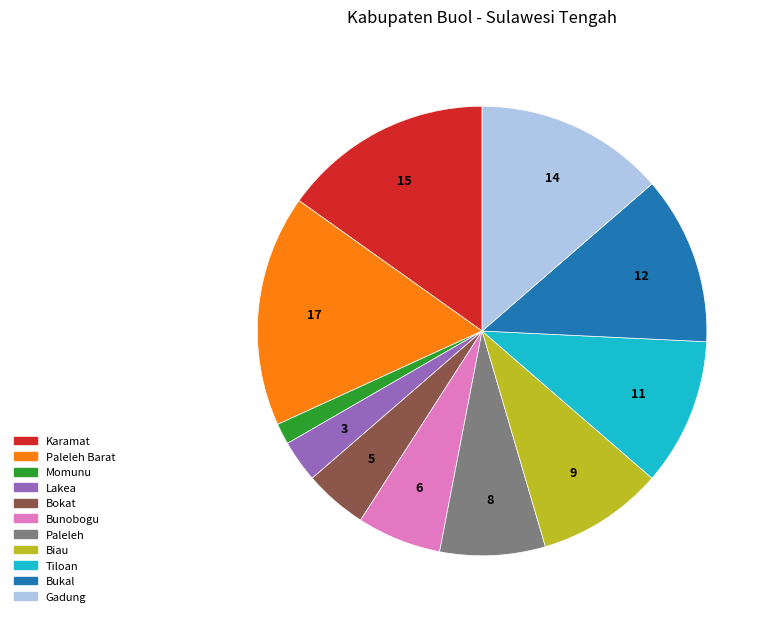

Do Bukal and Bunobogu together represent more than half of the pie?

No